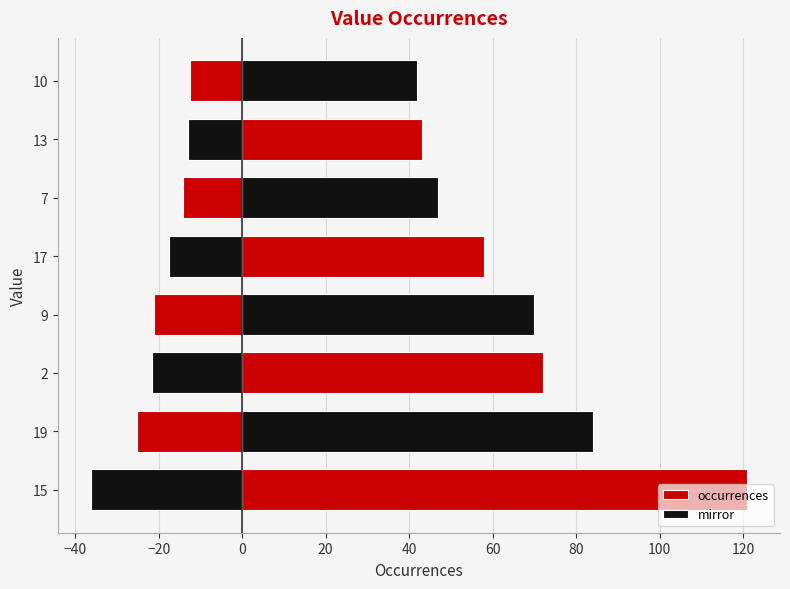

Reading left to right, what are all the values shown in this chart?

occurrences: 121.0	84.0	72.0	70.0	58.0	47.0	43.0	42.0
mirror: -36.3	-25.2	-21.6	-21.0	-17.4	-14.1	-12.9	-12.6